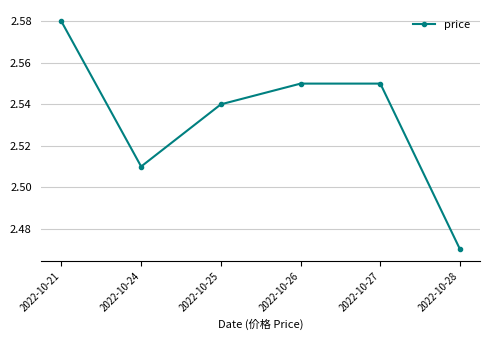

At which category does the data reach its first local valley?

2022-10-24